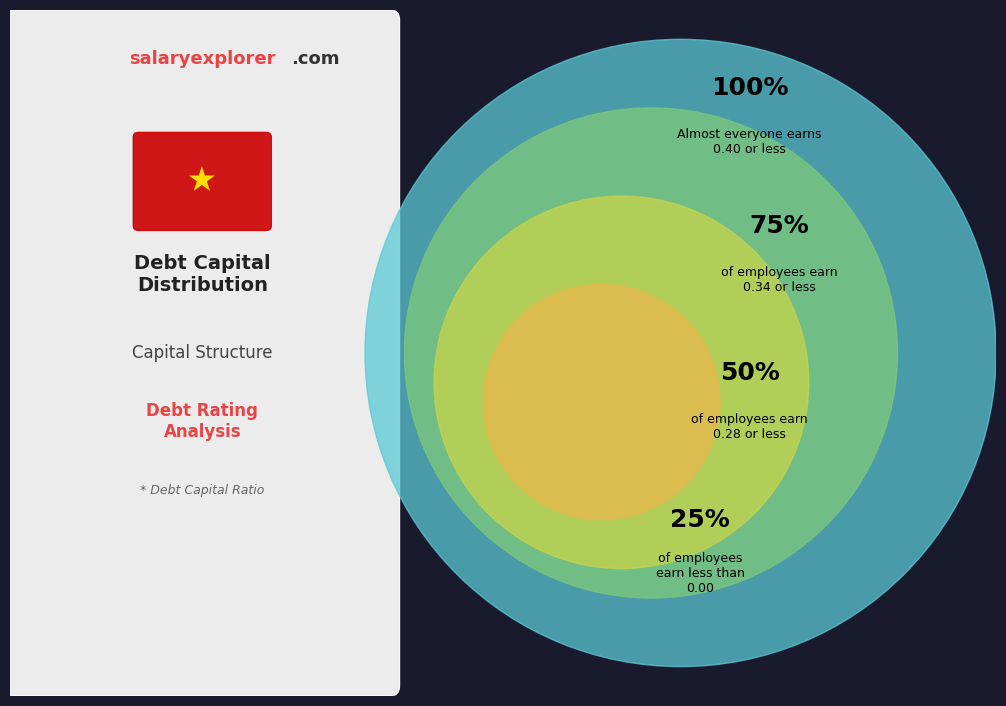

True or false: Aaa/AAA accounts for 1% of the total.

False